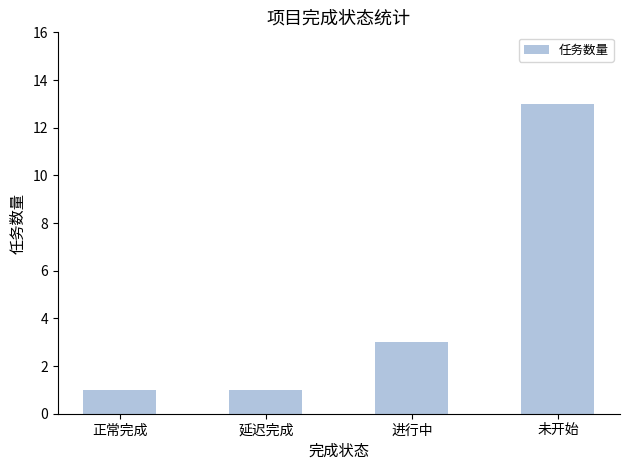

Does the chart contain any negative values?

No